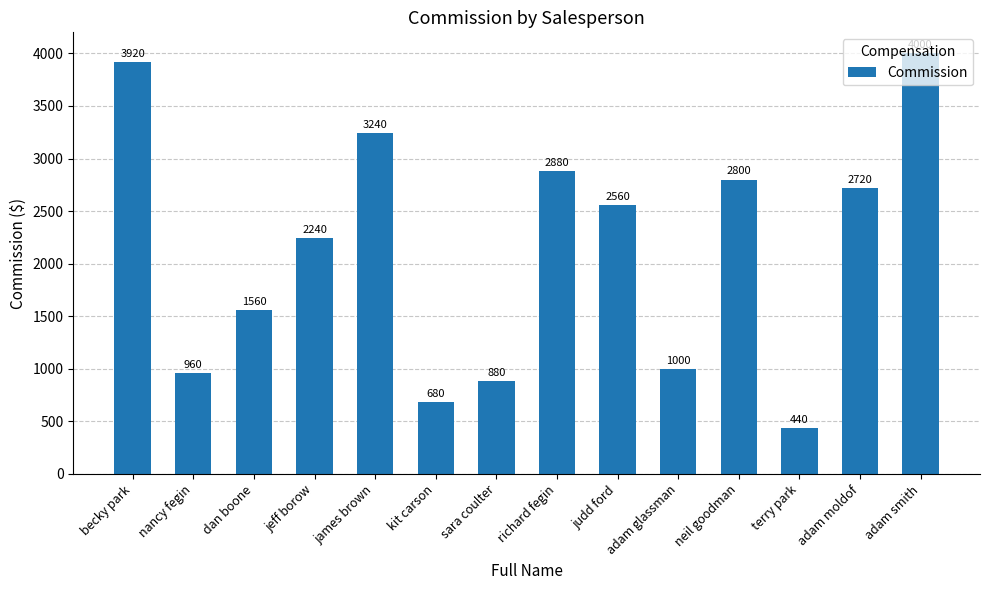

Reading left to right, list all the values displayed in this chart.

becky park=3920	nancy fegin=960	dan boone=1560	jeff borow=2240	james brown=3240	kit carson=680	sara coulter=880	richard fegin=2880	judd ford=2560	adam glassman=1000	neil goodman=2800	terry park=440	adam moldof=2720	adam smith=4000